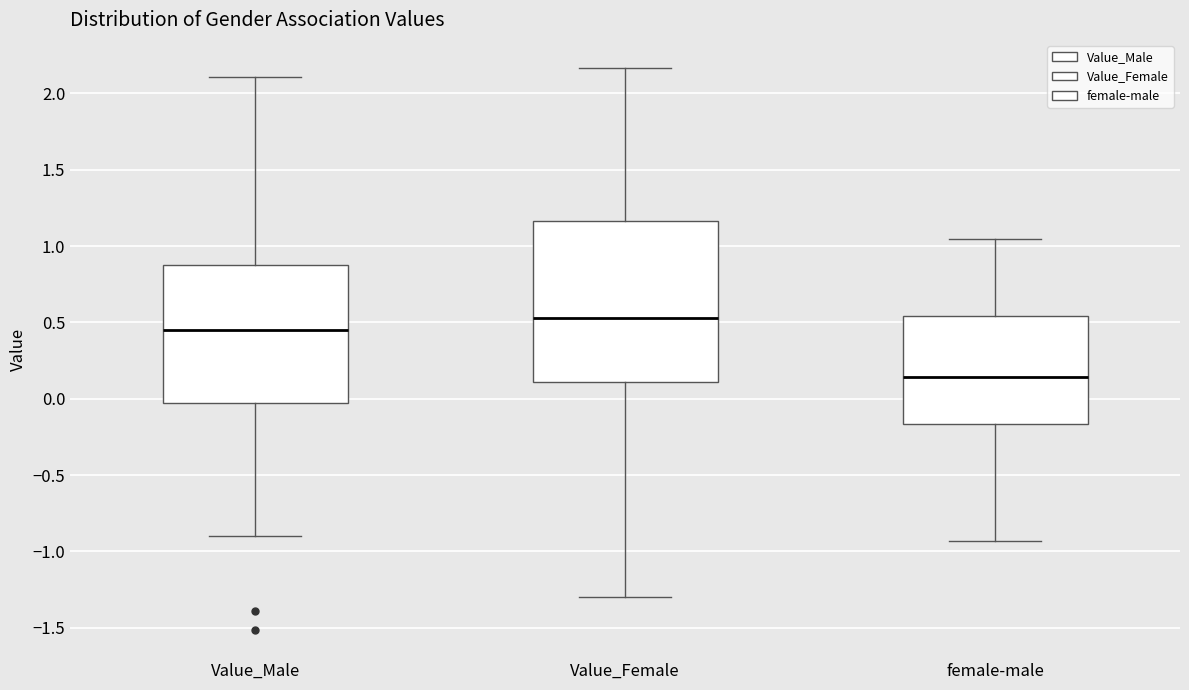

Reading left to right, transcribe this box plot: for each box, give where its median line is, the range the box spans, and where its two whiskers end, as read against the y-axis. The values are not printed on the chart, so give them approximately, as read against the axis.

Value_Male: median 0.45, box -0.05 to 0.90, whiskers -0.90 to 2.10
Value_Female: median 0.55, box 0.10 to 1.15, whiskers -1.30 to 2.15
female-male: median 0.15, box -0.15 to 0.55, whiskers -0.95 to 1.05